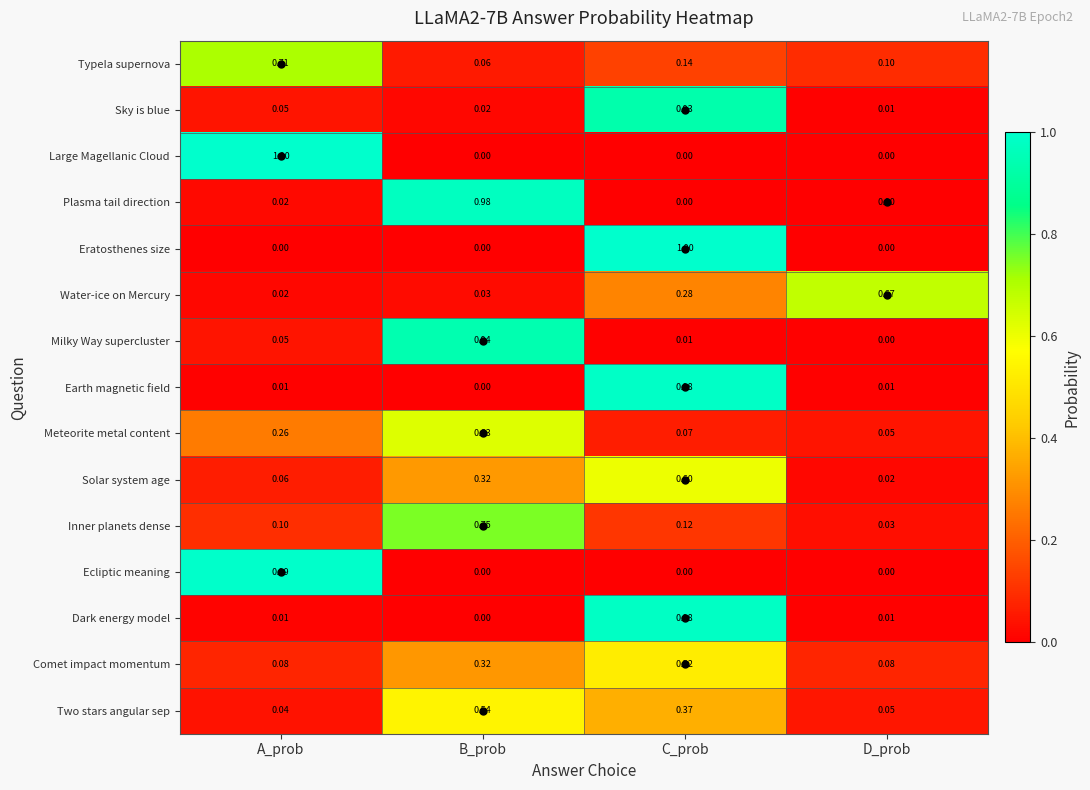

Which category has the highest value in the Eratosthenes size series?

C_prob